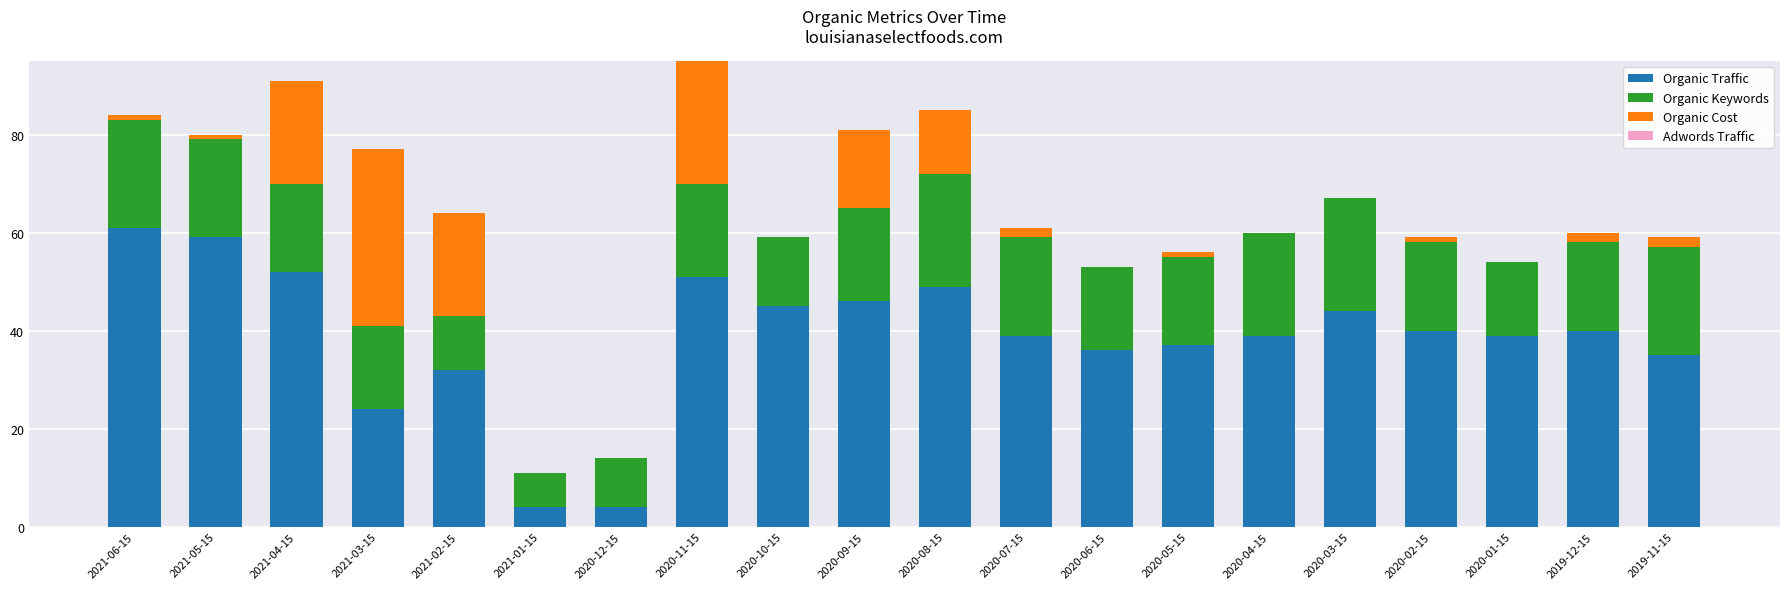

True or false: Organic Traffic has a value of 40 at 2020-02-15.

True